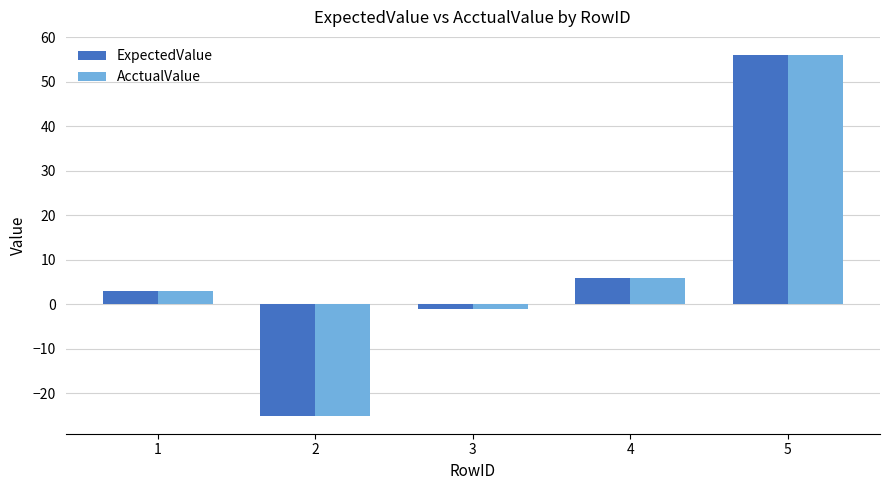

Is it true that AcctualValue equals 56 at 5?

True